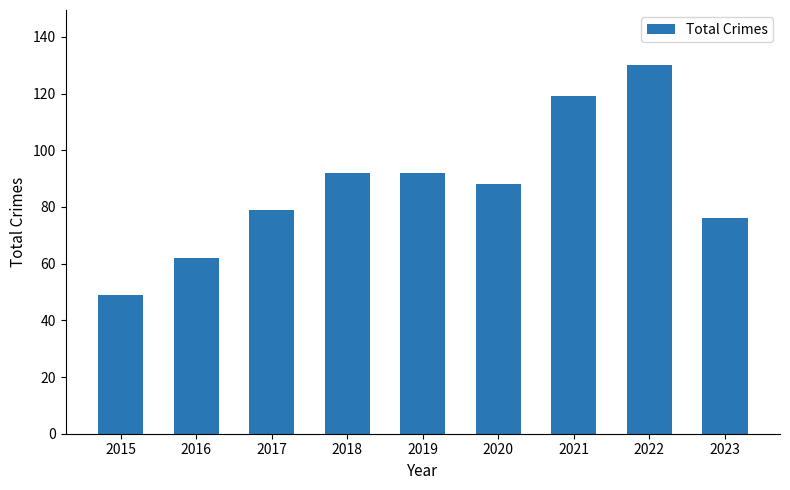

How many values are below 88?

4